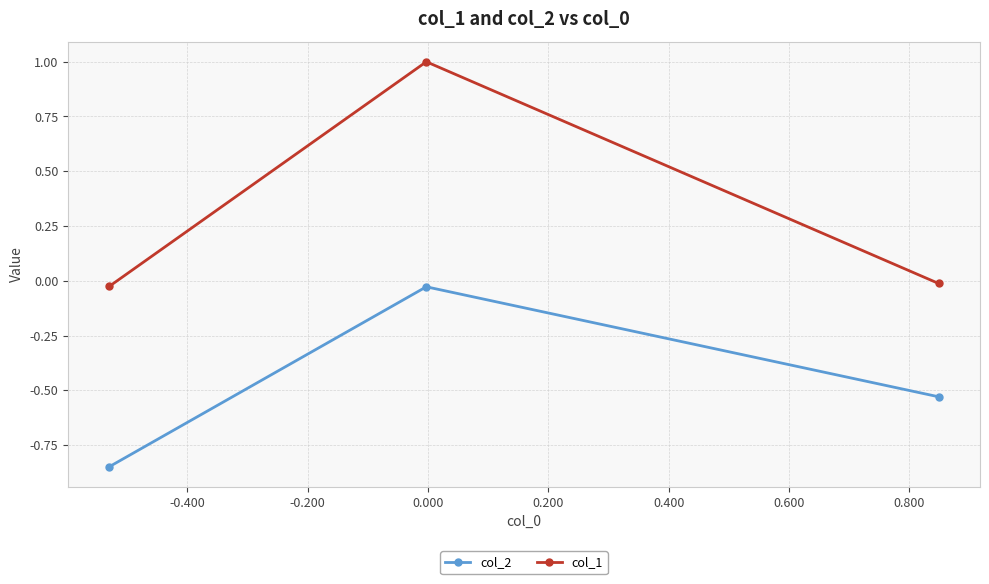

Rank the series by their average value, from lowest to highest.

col_2, col_1